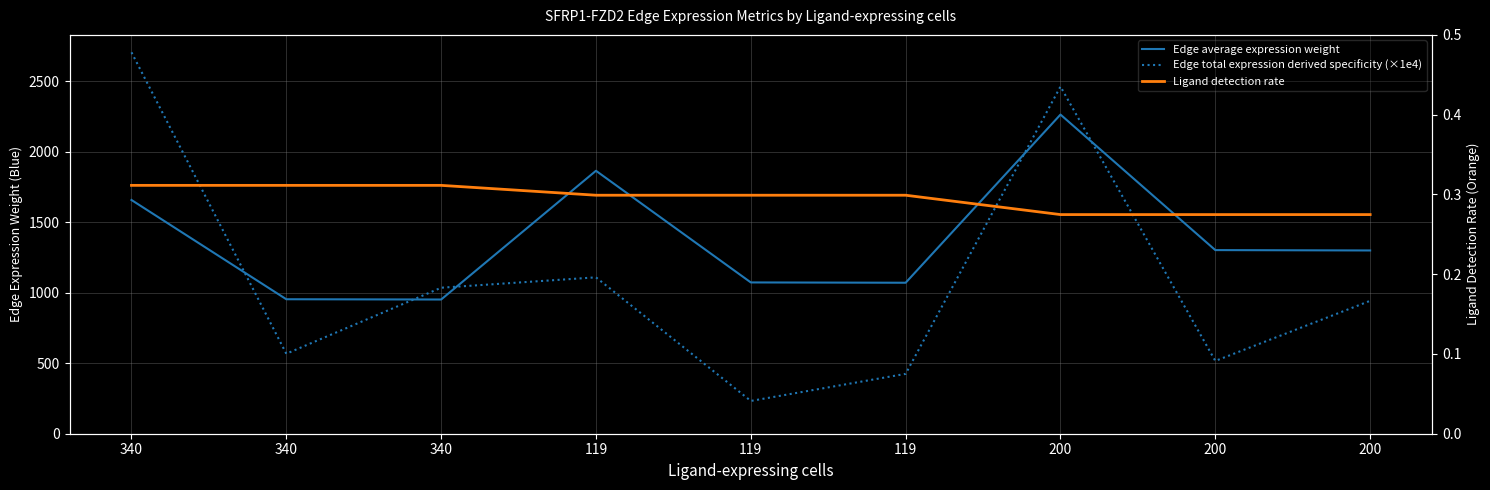

What are all the series names shown in the legend?

Edge average expression weight, Edge total expression derived specificity (×1e4), Ligand detection rate